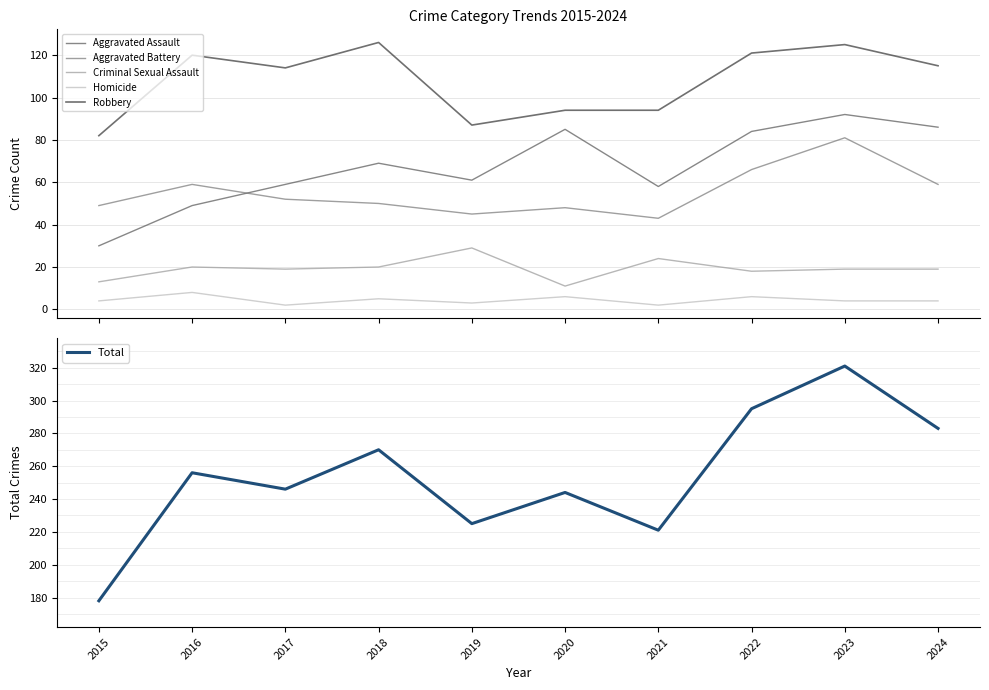

What is the maximum value shown in the chart?

321